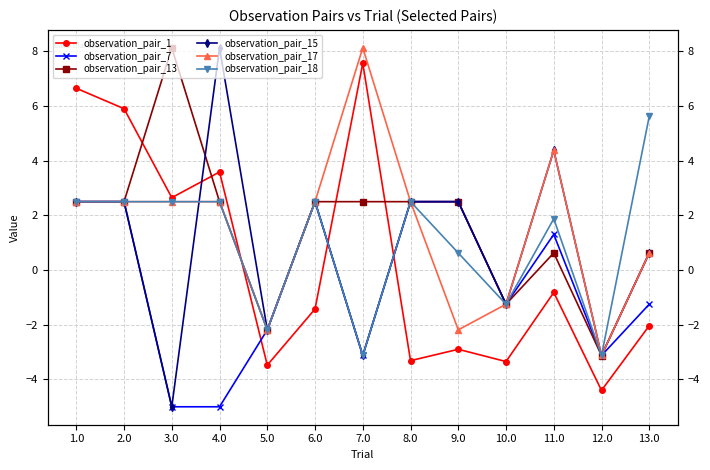

Between 11.0 and 8.0, which is larger?

11.0